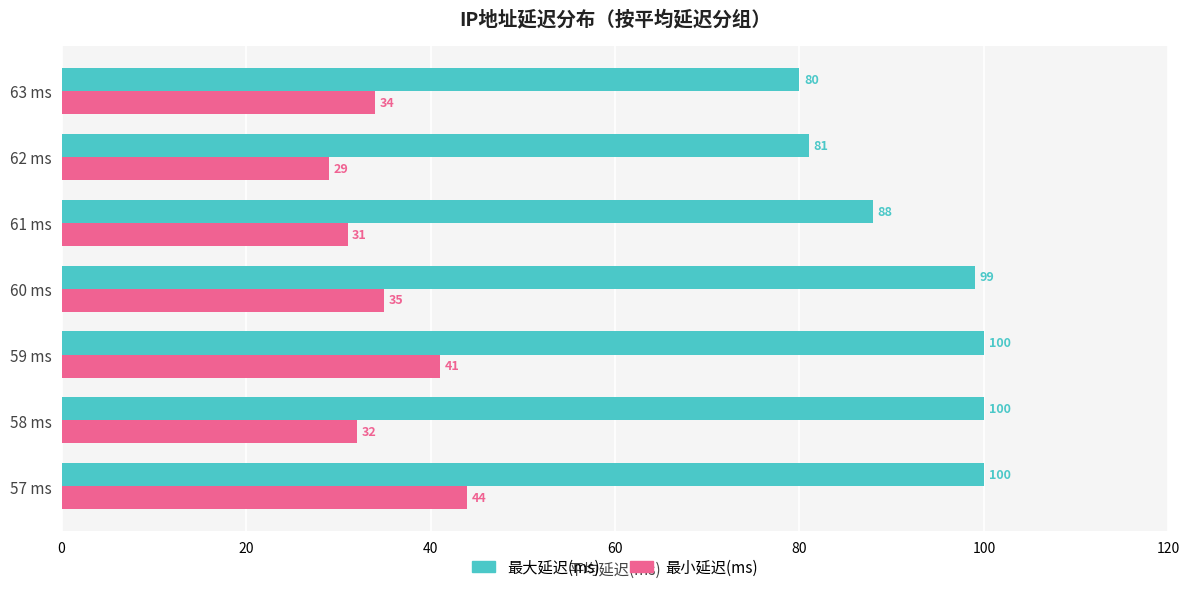

Which series has the largest total across all categories?

最大延迟(ms)